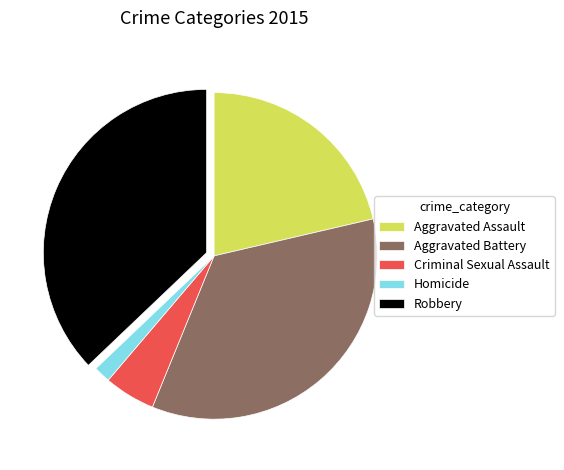

Is Aggravated Assault the majority of the pie?

No